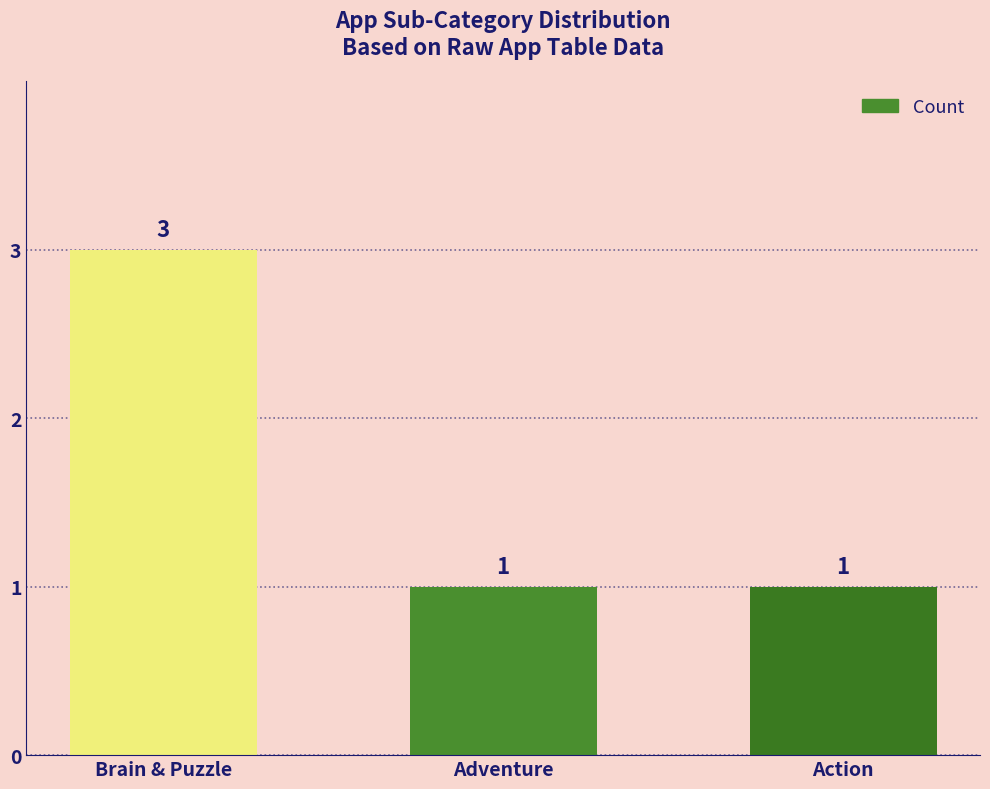

Does the chart contain stacked bars?

No